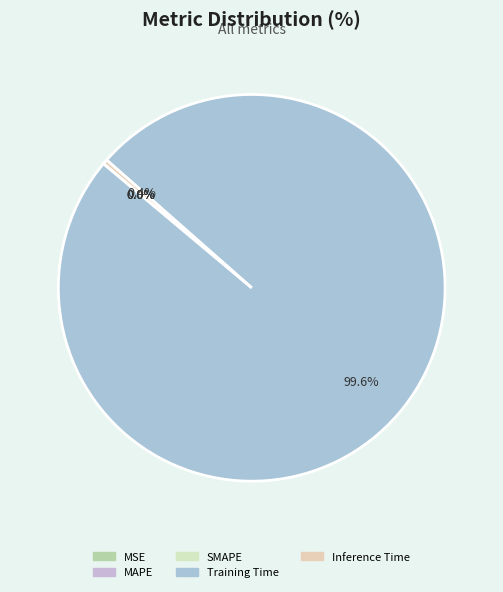

How many slices are in this pie chart?

5